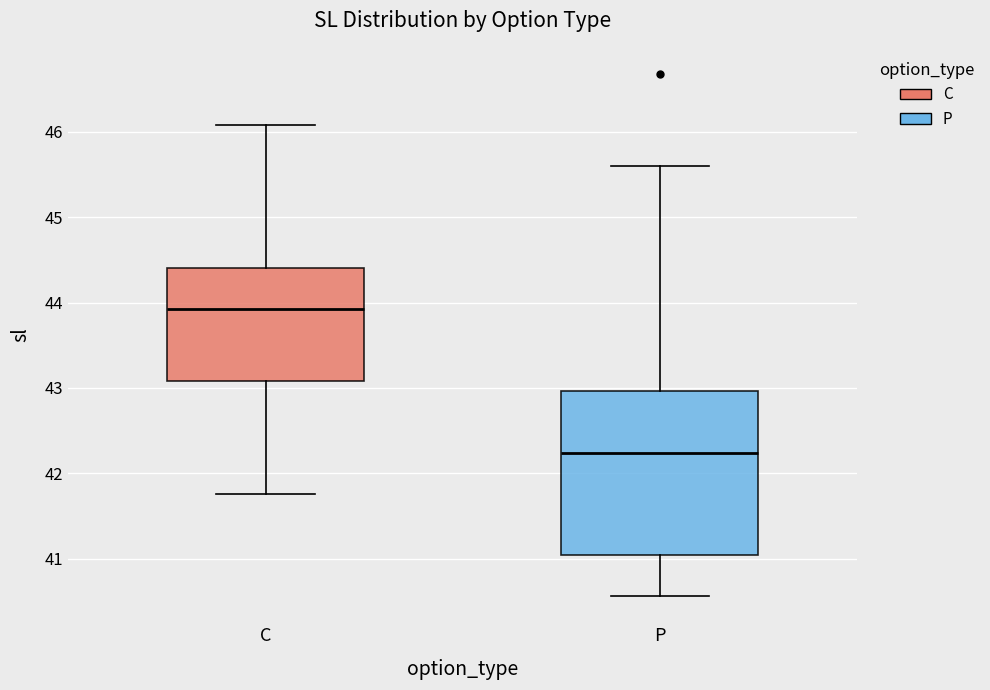

Where is the lower edge of the box for C on the y-axis? The values are not printed on the chart, so give them approximately, as read against the axis.

43.1